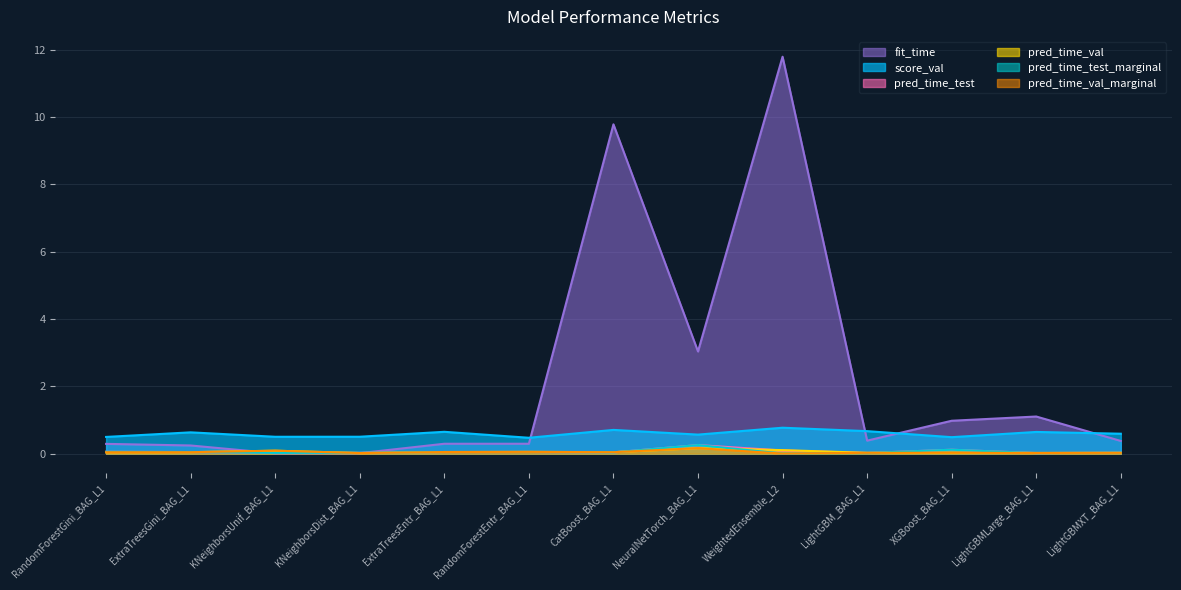

What is the label of the 10th point from the right?

KNeighborsDist_BAG_L1